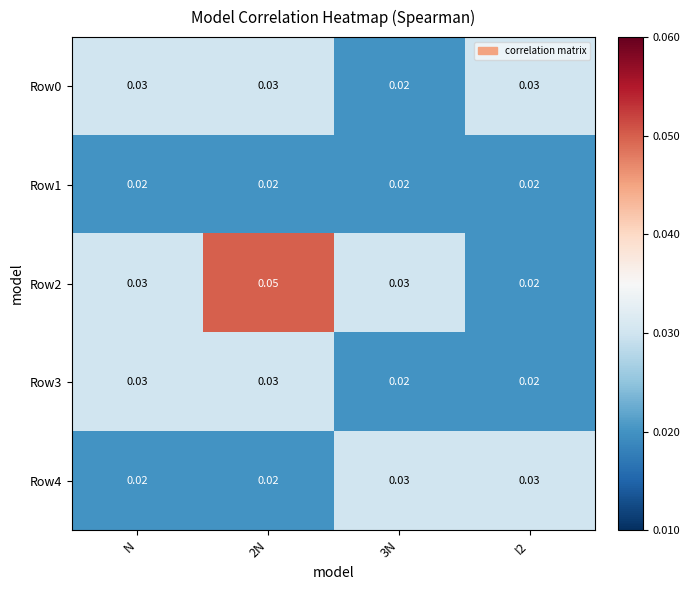

Is the value of Row2 at 2N greater than the value of Row1 at 2N?

Yes